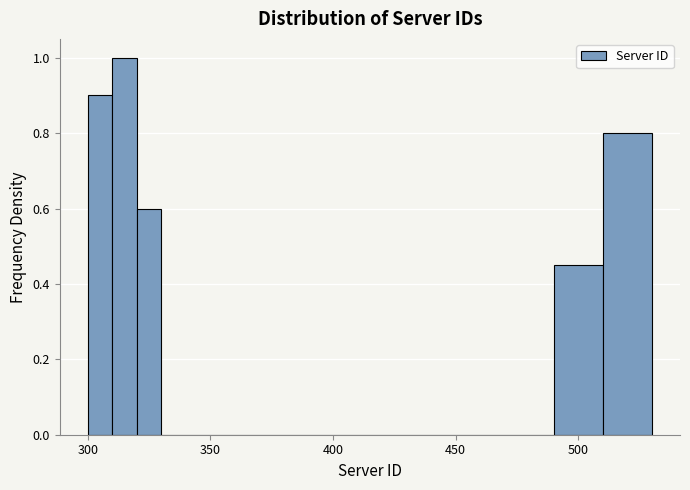

Read against the x-axis, roughly where is the centre of the tallest bar?

315